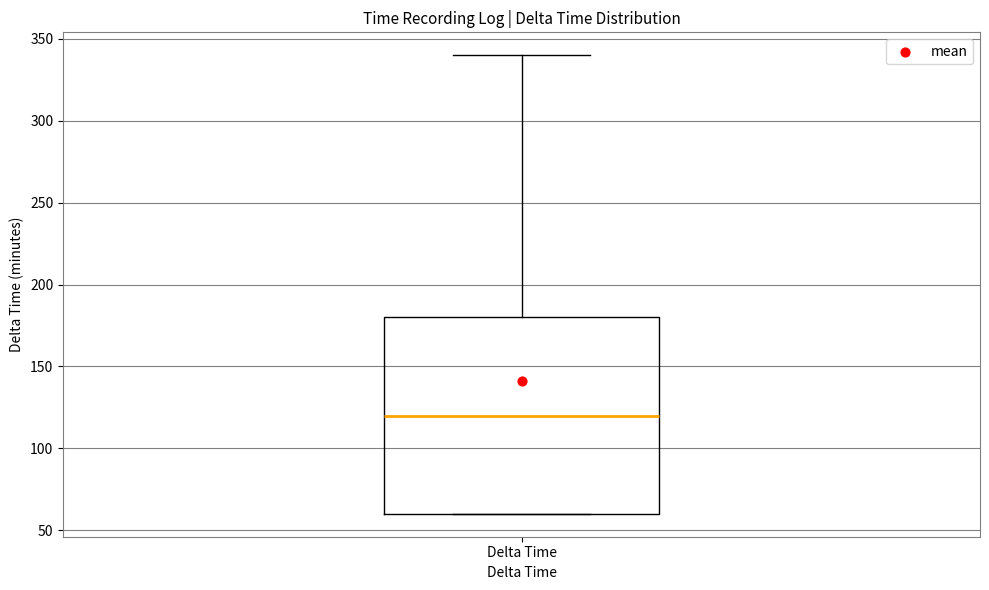

Read this box plot against the y-axis: the position of the median line, the range covered by the box, and the ends of both whiskers. The values are not printed on the chart, so give them approximately, as read against the axis.

median 120, box 60 to 180, whiskers 60 to 340